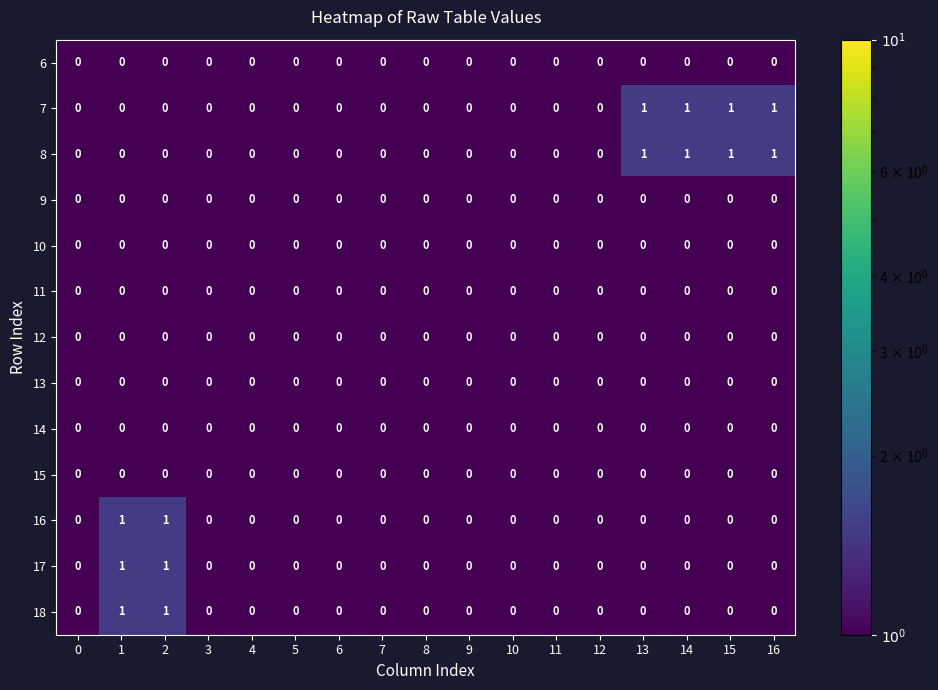

Is it true that 13 equals 0 at 7?

True